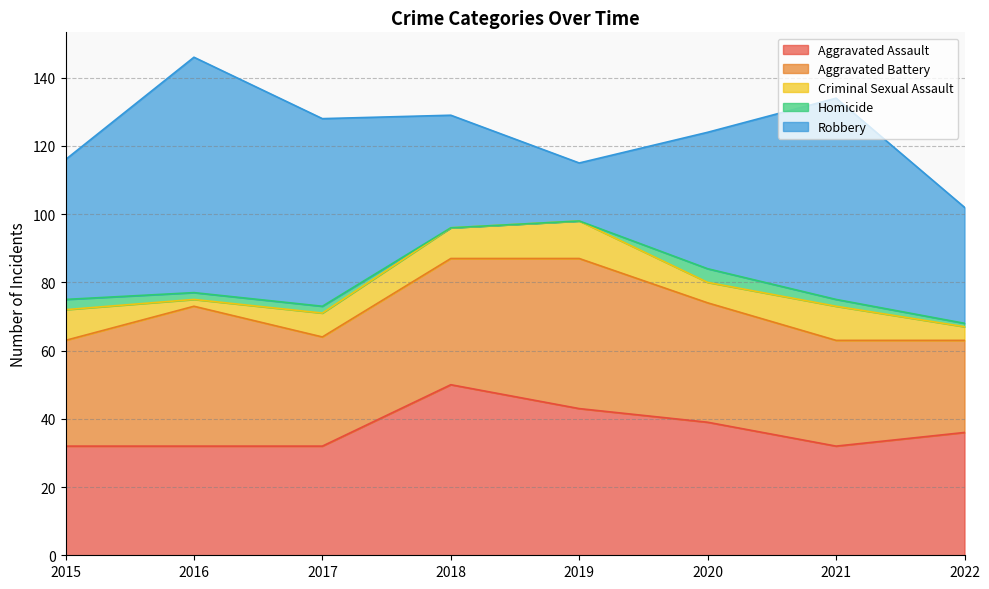

Does the chart have visible grid lines?

Yes